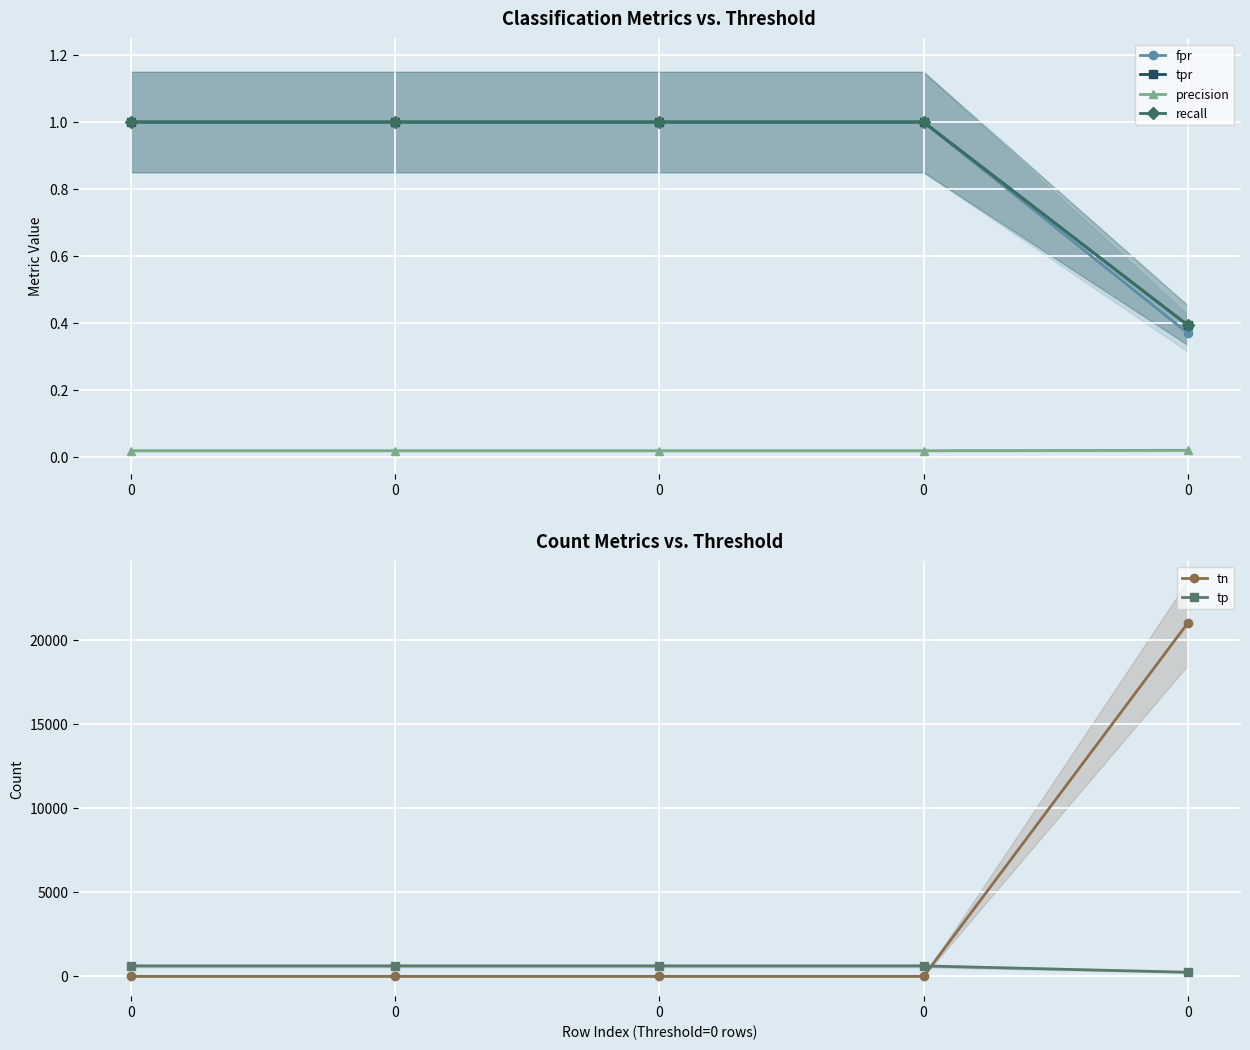

What are all the series names shown in the legend?

fpr, tpr, precision, recall, tn, tp